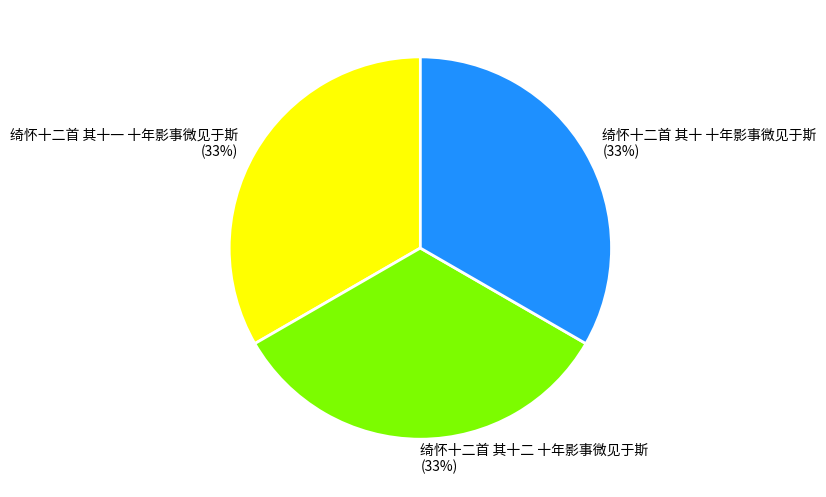

Approximately how many times larger is the value at 绮怀十二首 其十二 十年影事微见于斯 compared to 绮怀十二首 其十 十年影事微见于斯?

1.0